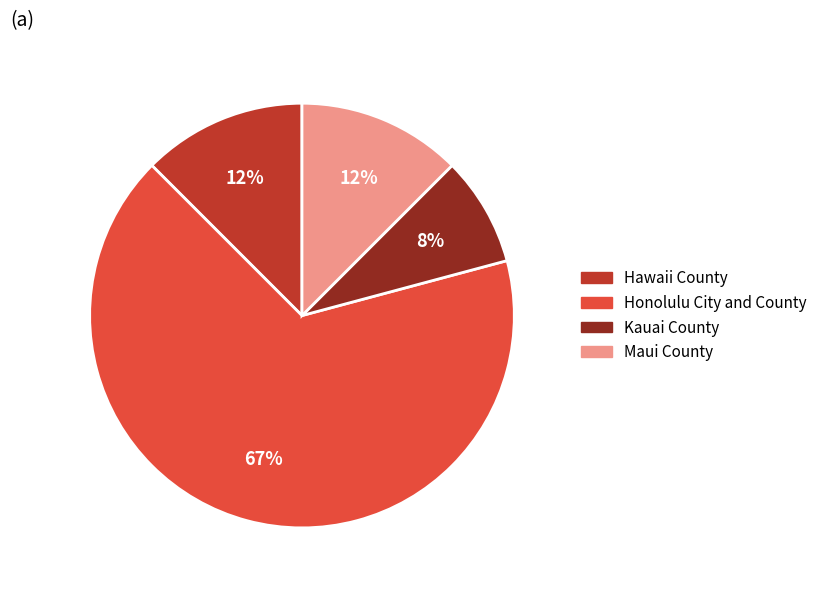

Which category has the biggest portion of the pie?

Honolulu City and County